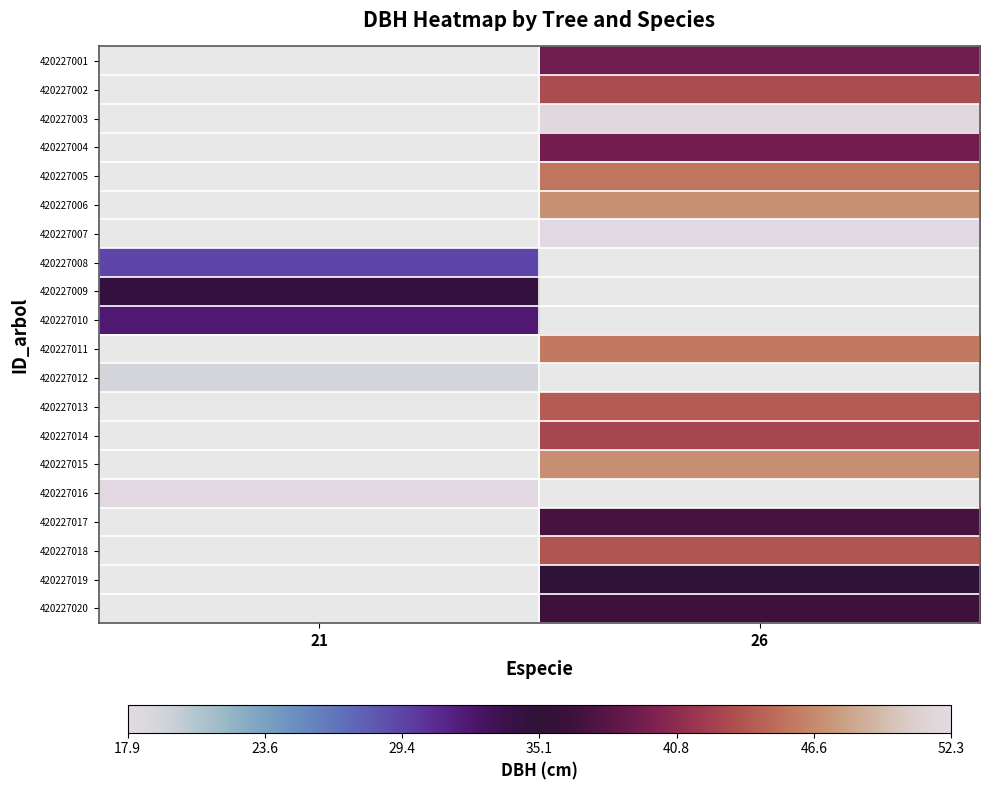

Which has a higher value, 21 or 26?

26